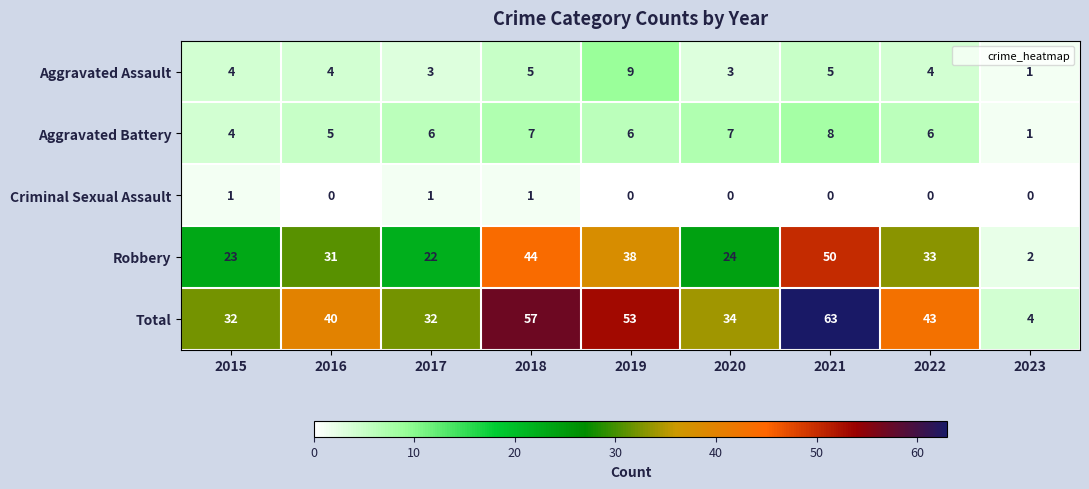

At which category is the sum across all series the highest?

2021